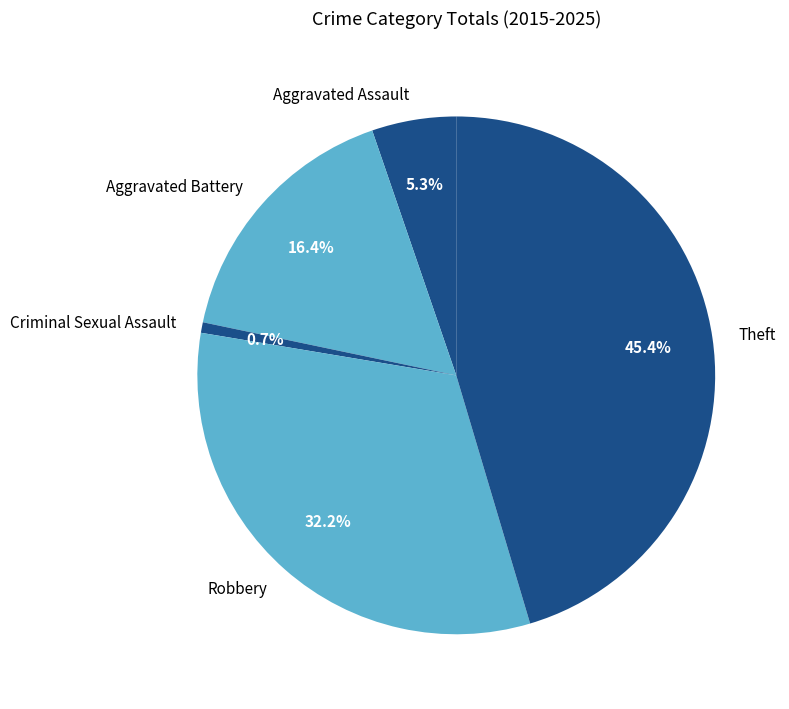

True or false: Theft accounts for 51% of the total.

False